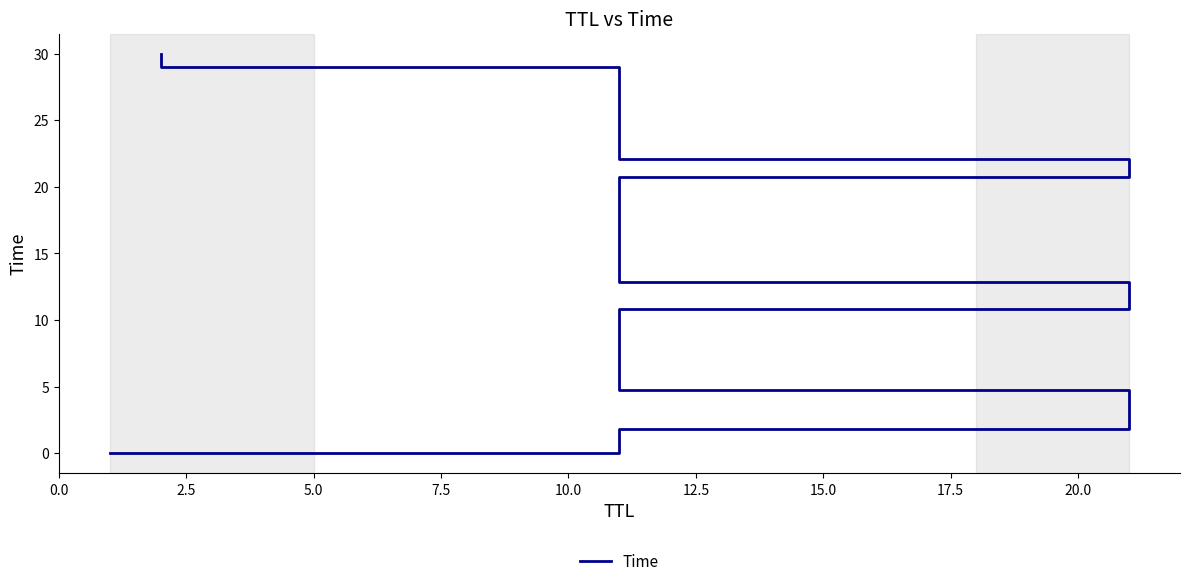

Approximately how many times larger is the value at 2.5 compared to 20.0?

0.1